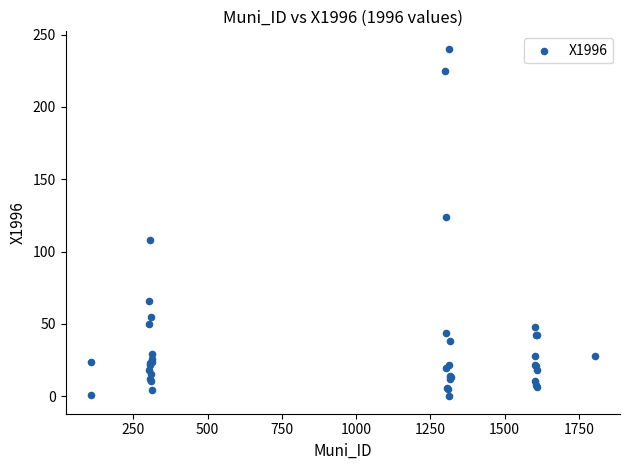

What Y value in the scatter plot is closest to 120?

124.0